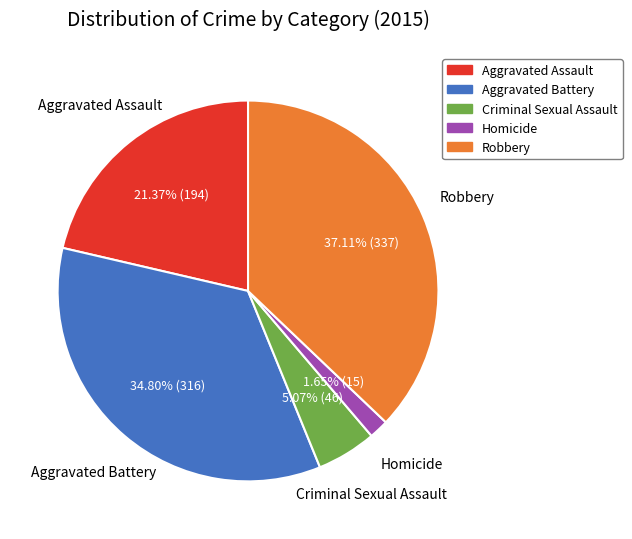

Approximately how many times larger is the value at Aggravated Assault compared to Robbery?

0.6